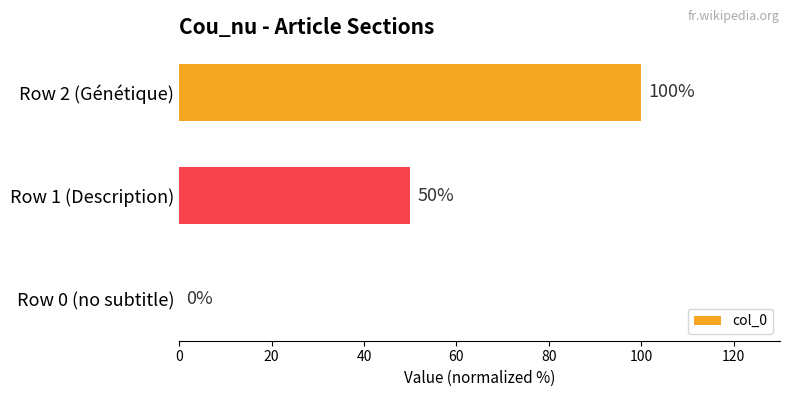

At which label is the value closest to 50?

Row 1 (Description)